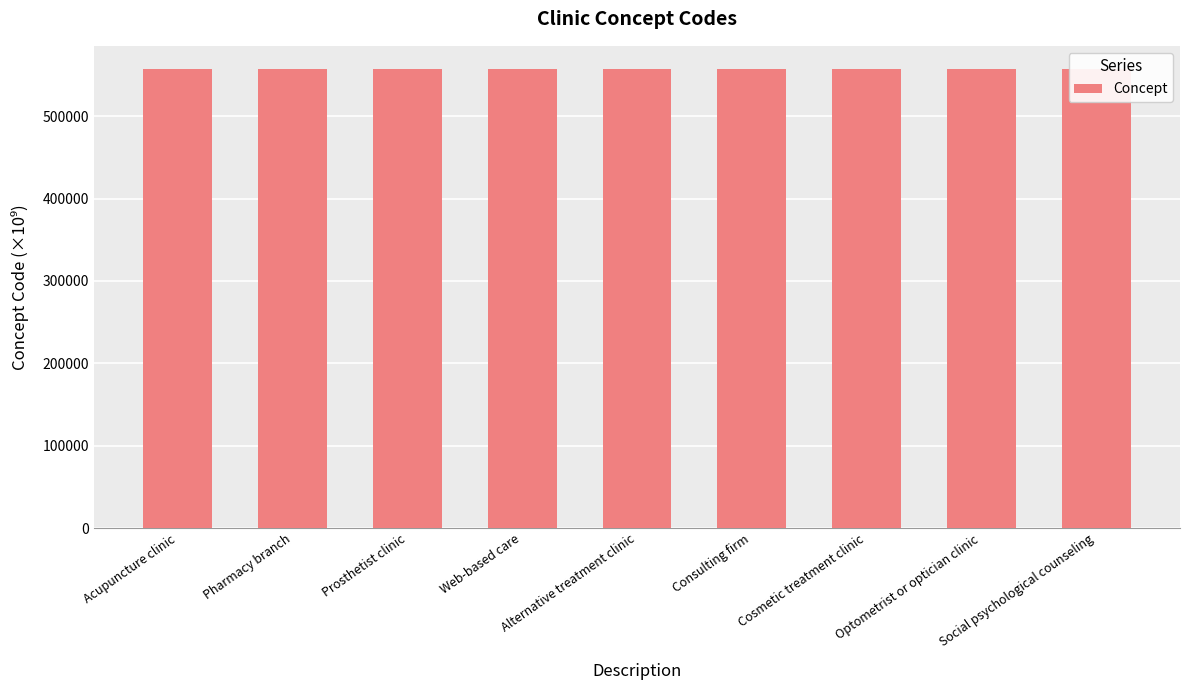

Between Alternative treatment clinic and Optometrist or optician clinic, which is larger?

Optometrist or optician clinic